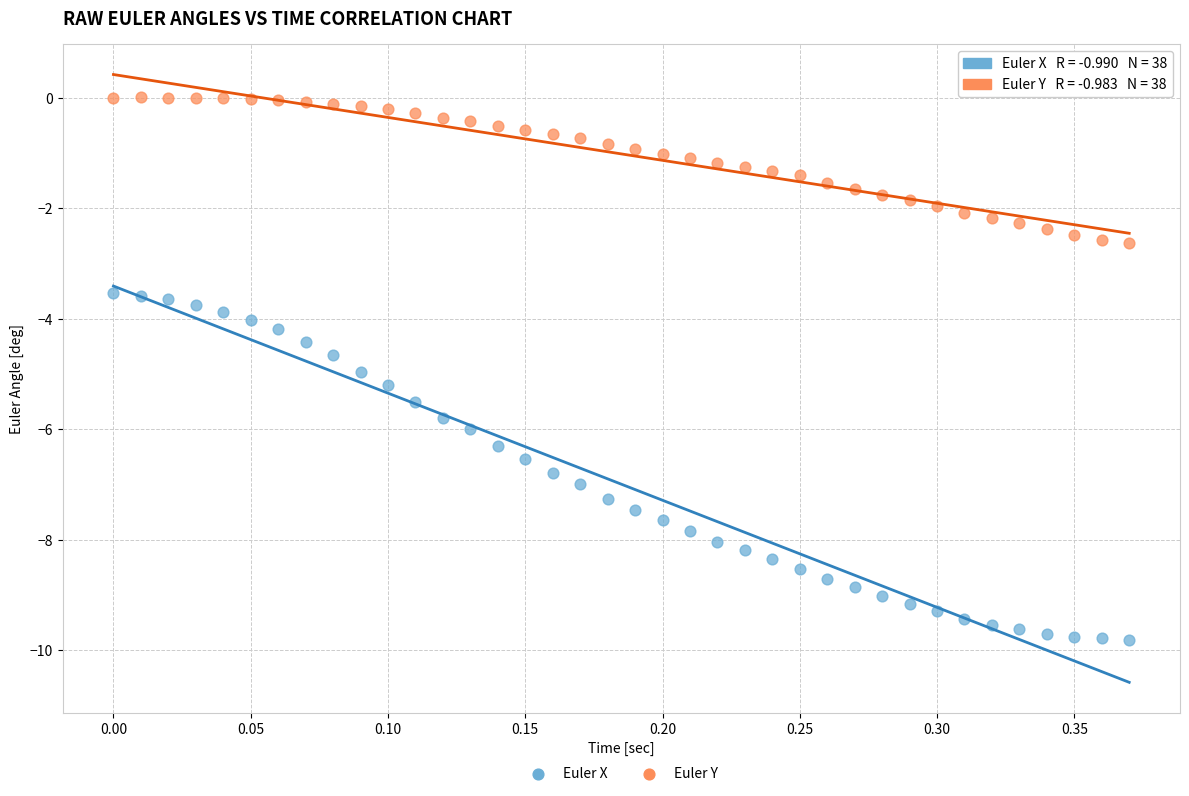

What are all the series names shown in the legend?

Euler X, Euler Y